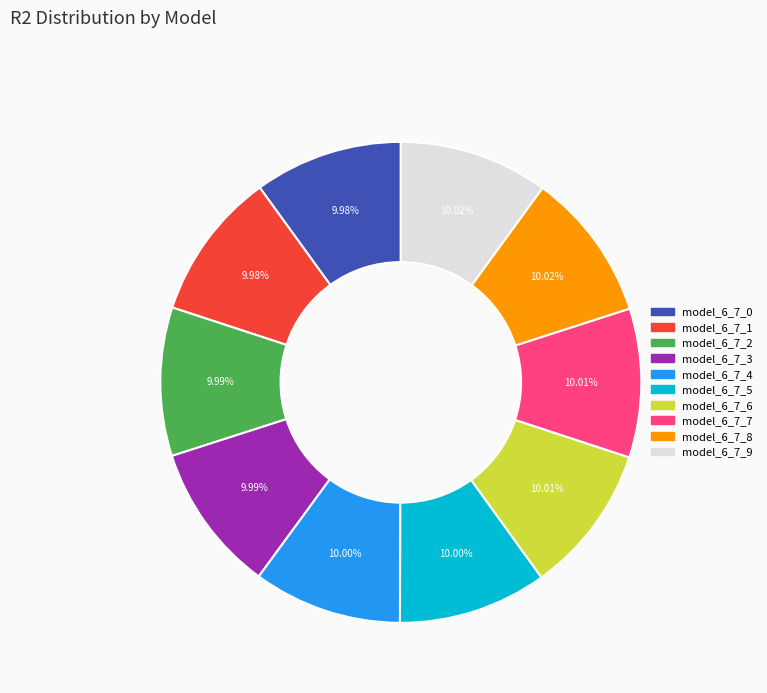

The model_6_7_8 slice represents 18% of the pie. True or false?

False